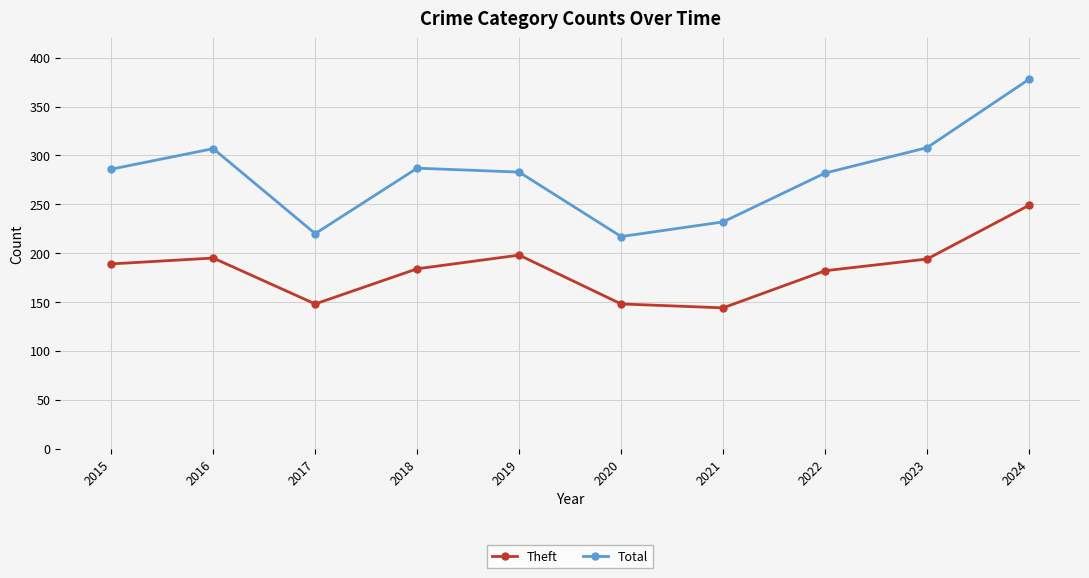

The Total series shows 188 at 2023. True or false?

False